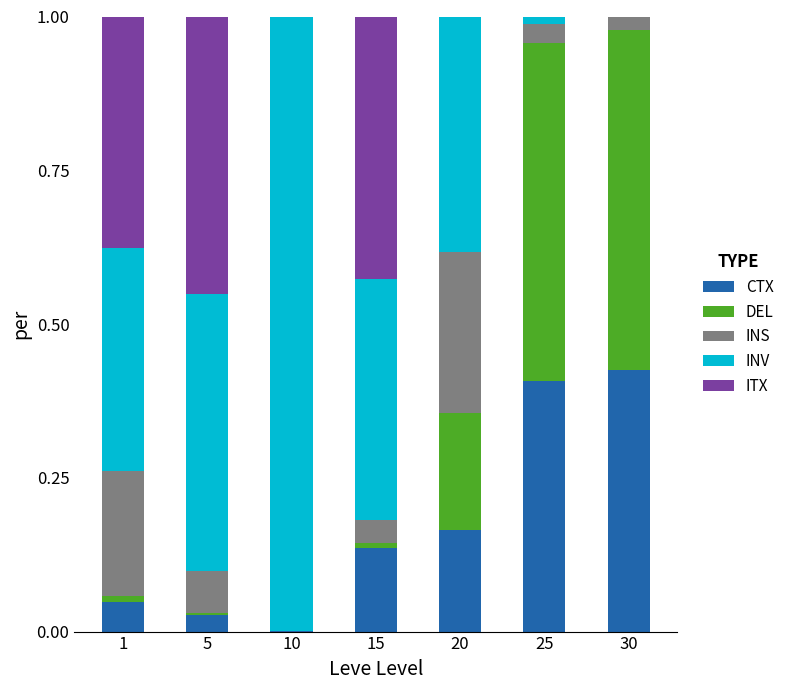

What is the total value across all series at 30?

1.0